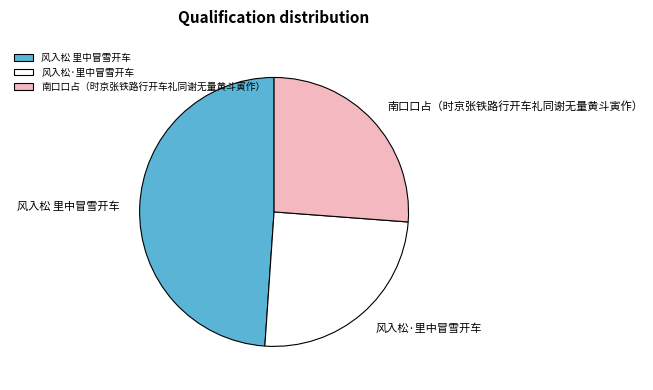

Rank the categories by value from highest to lowest.

风入松 里中冒雪开车, 南口口占（时京张铁路行开车礼同谢无量黄斗寅作）, 风入松·里中冒雪开车